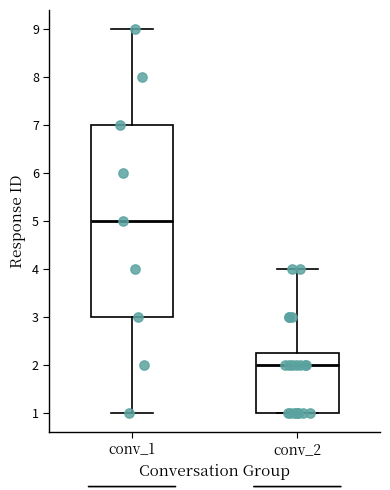

Where is the upper edge of the box for conv_2 on the y-axis? The values are not printed on the chart, so give them approximately, as read against the axis.

2.3